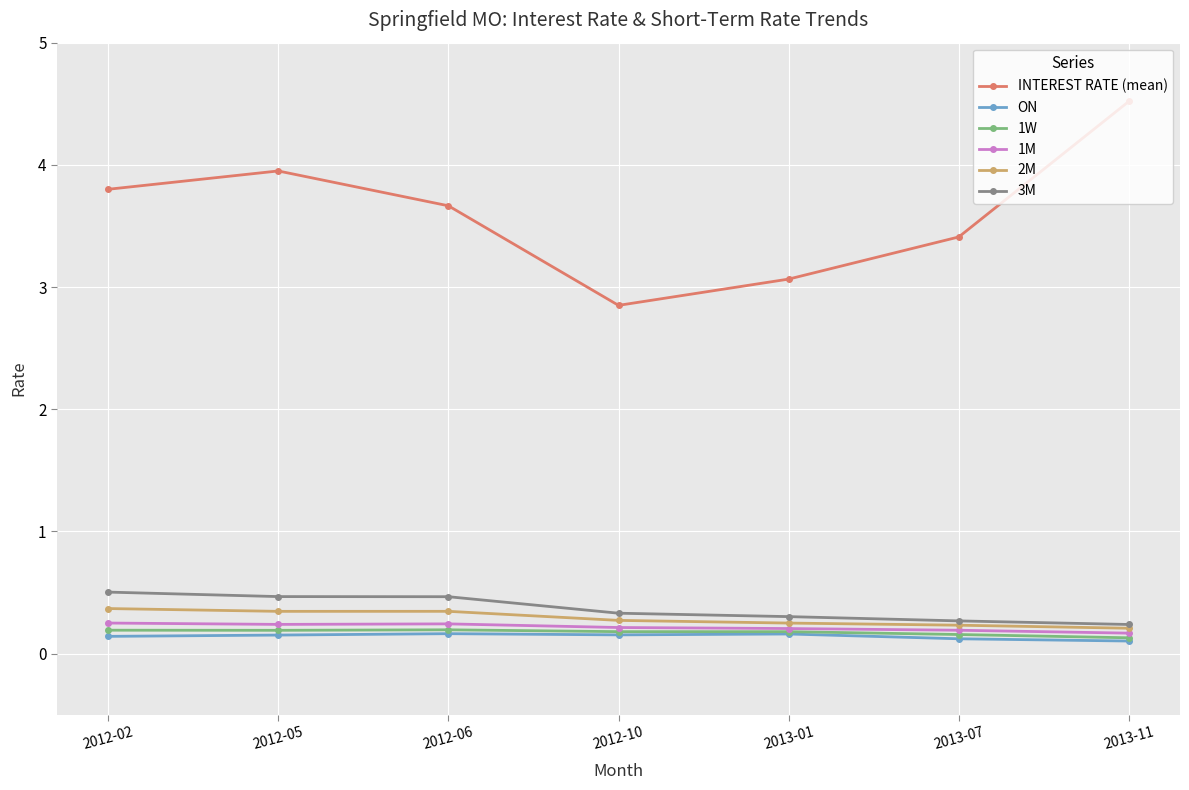

What is the total value across all series at 2012-10?

4.0